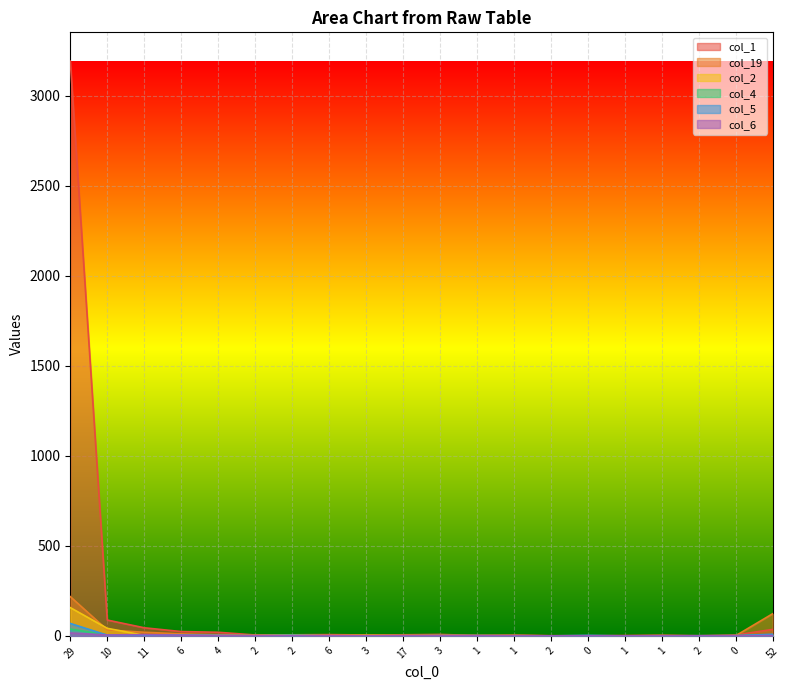

Which series changed the most between 6 and 3?

col_1